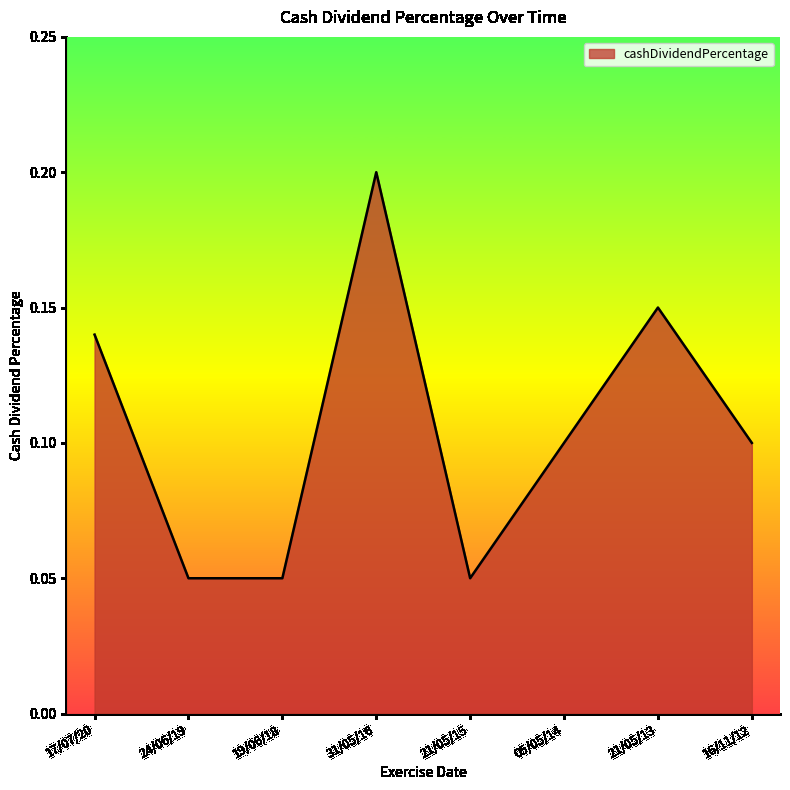

True or false: there are more than 0 points higher than both neighbors.

True